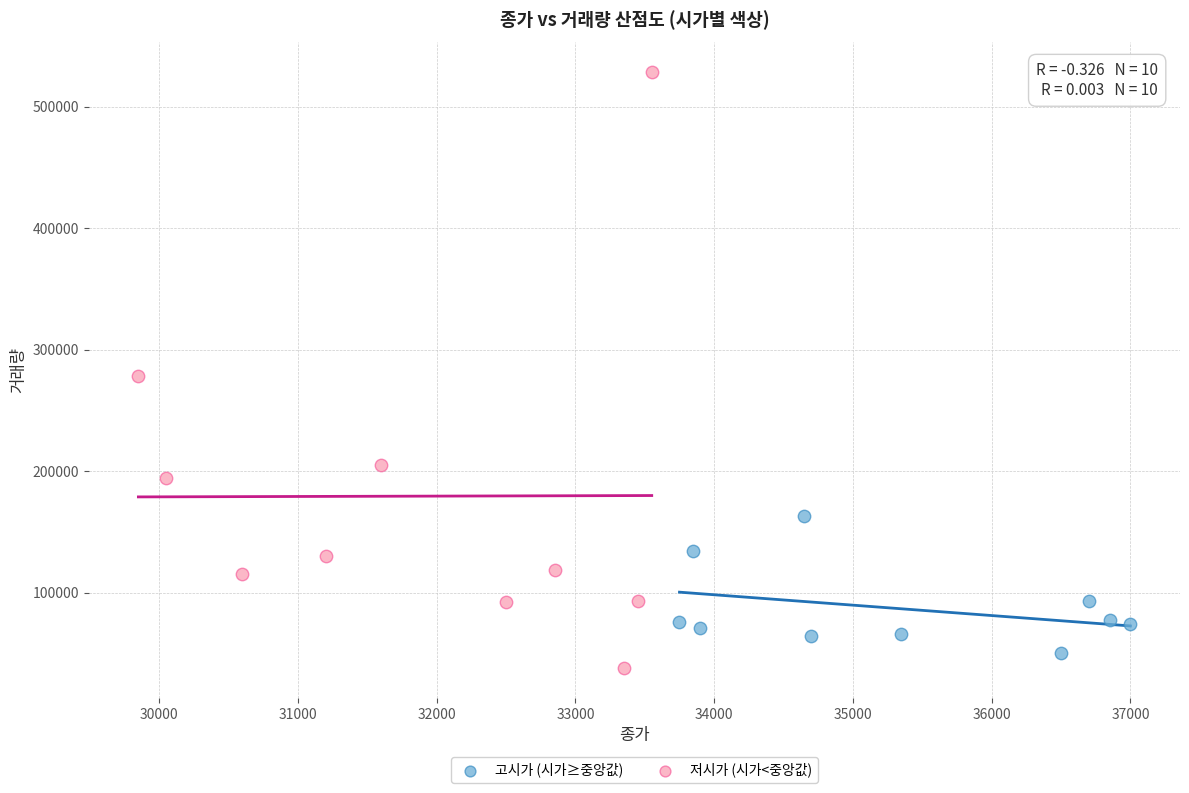

Which series has the largest Y range (max minus min)?

저시가 (시가<중앙값)